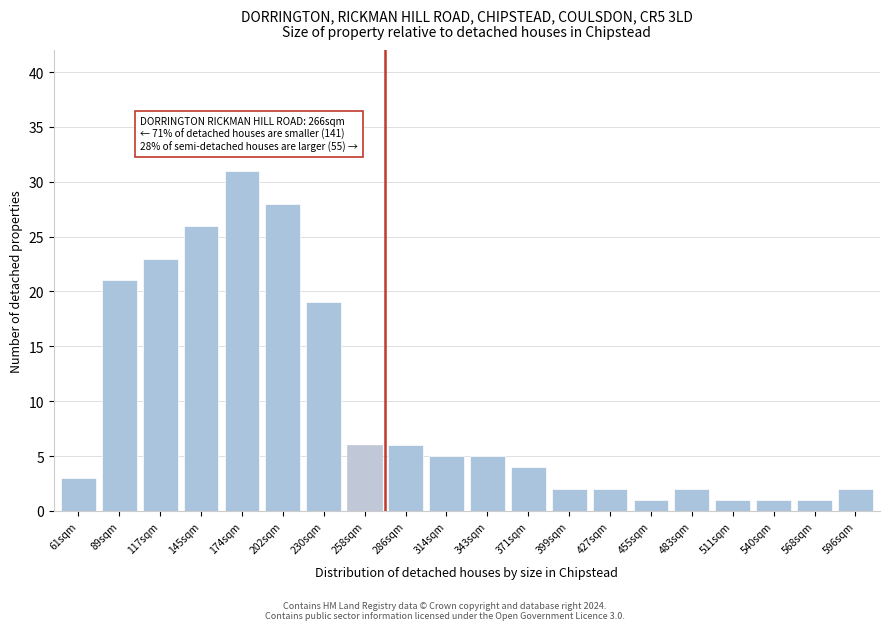

Reading left to right, what are all the values shown in this chart?

3	21	23	26	31	28	19	6	6	5	5	4	2	2	1	2	1	1	1	2